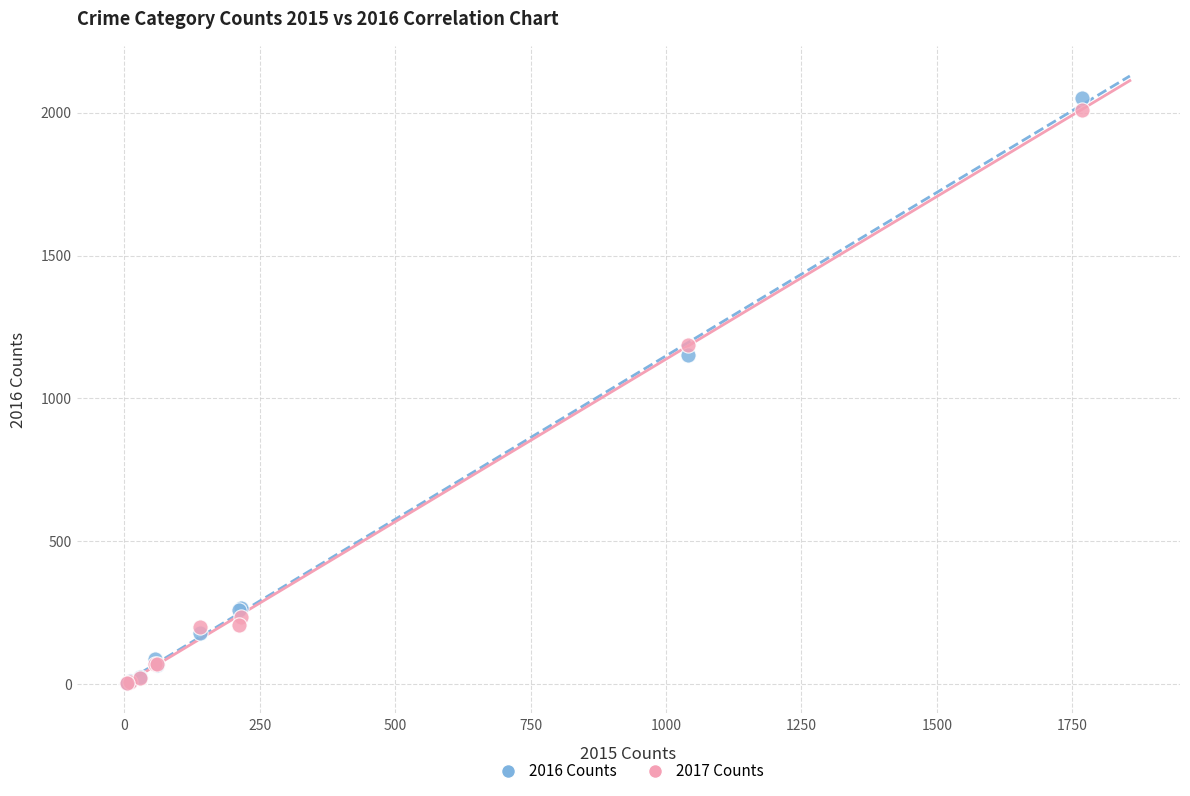

Across all series, what Y value is closest to 1027?

1151